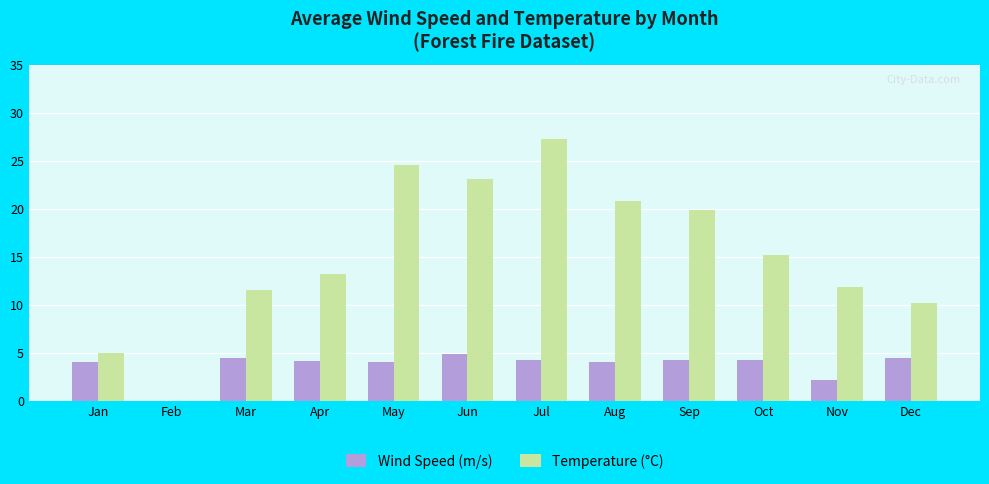

Is the value of Temperature (°C) at May greater than the value of Wind Speed (m/s) at Mar?

Yes